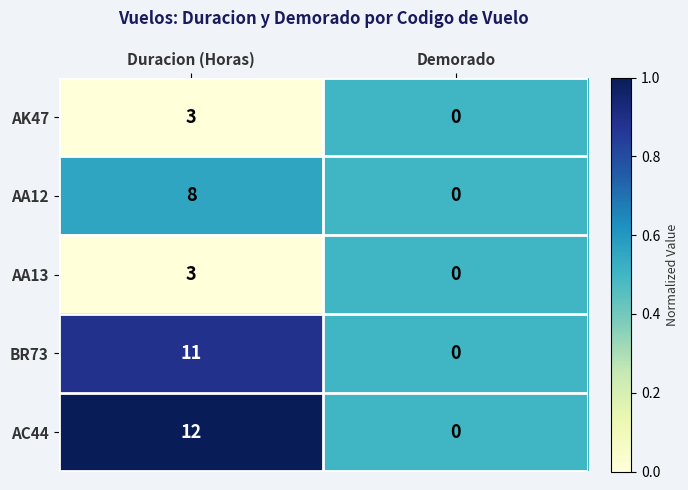

Where is AK47 nearest to the value 1?

Demorado